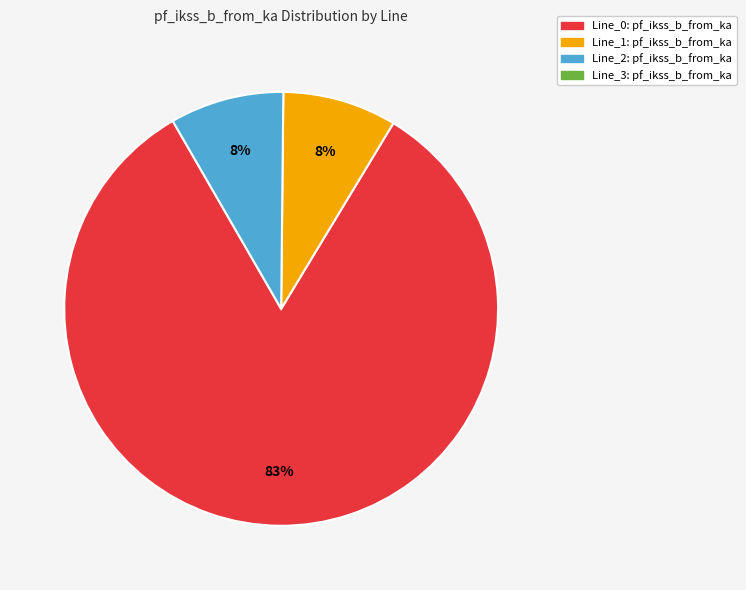

Does any single category account for the majority?

Yes